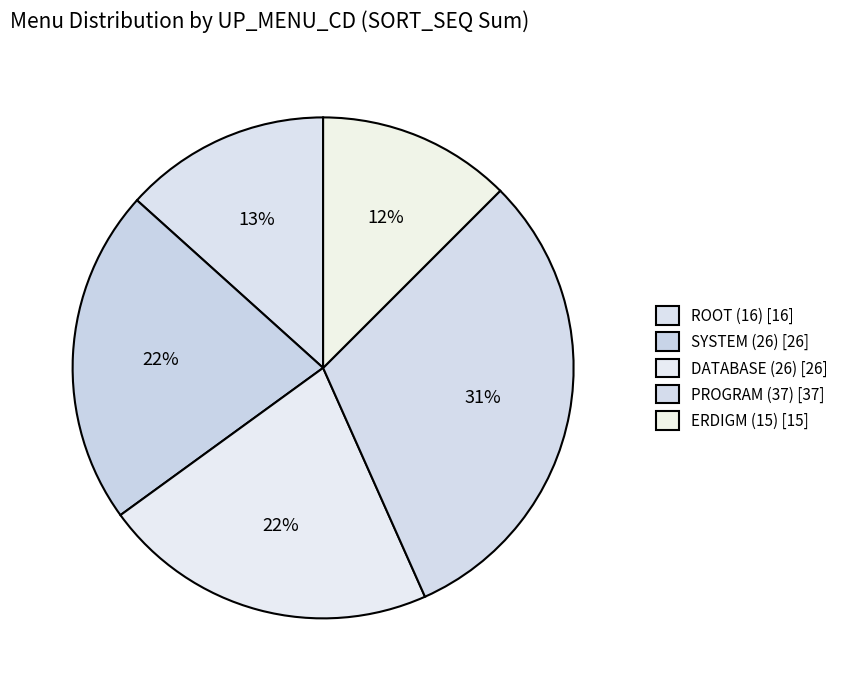

How many slices are in this pie chart?

5